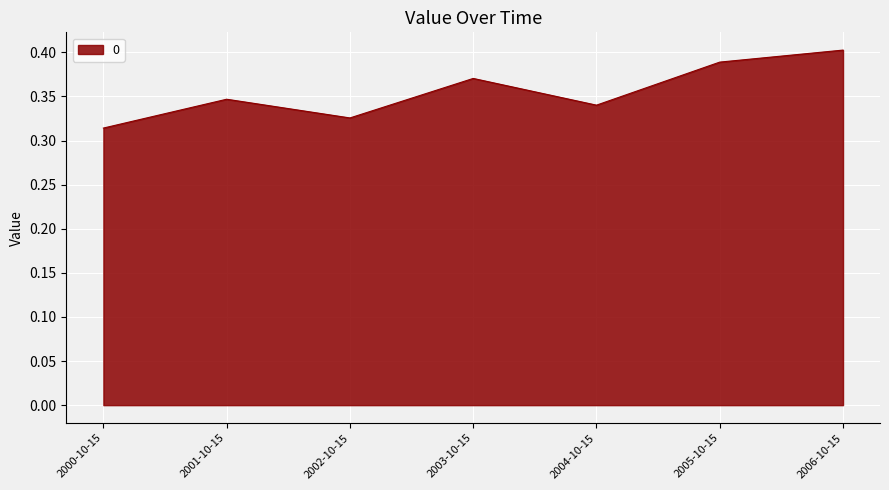

Does the chart have visible grid lines?

Yes